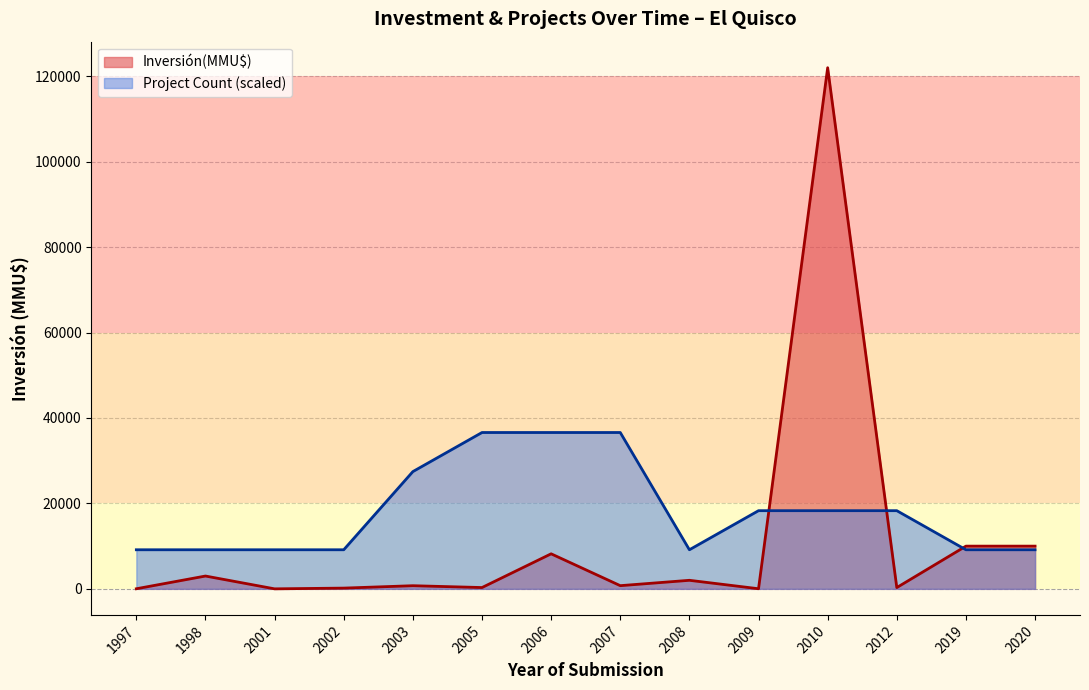

What is the lowest value of the Project Count (scaled) series?

9150